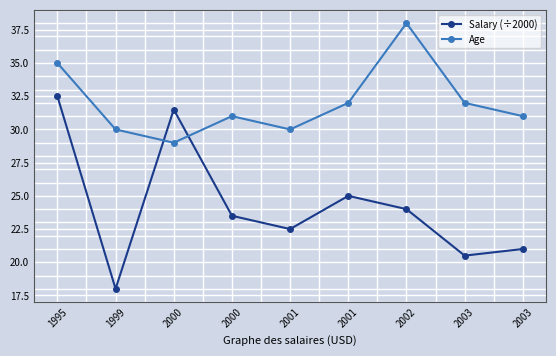

Between which two adjacent categories do Salary (÷2000) and Age first intersect?

1999 and 2000